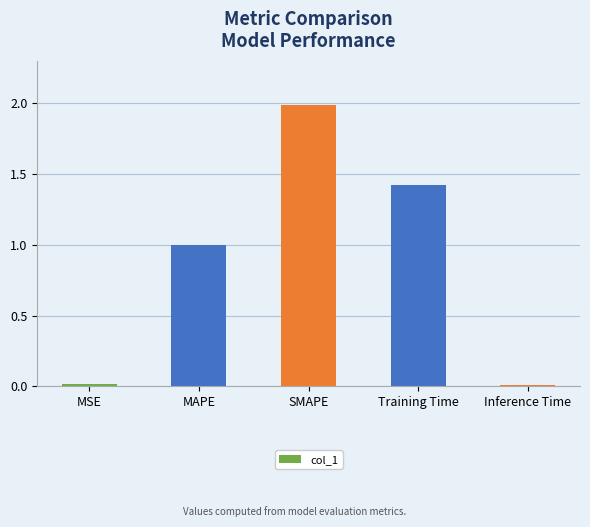

What is the label of the 5th bar from the left?

Inference Time